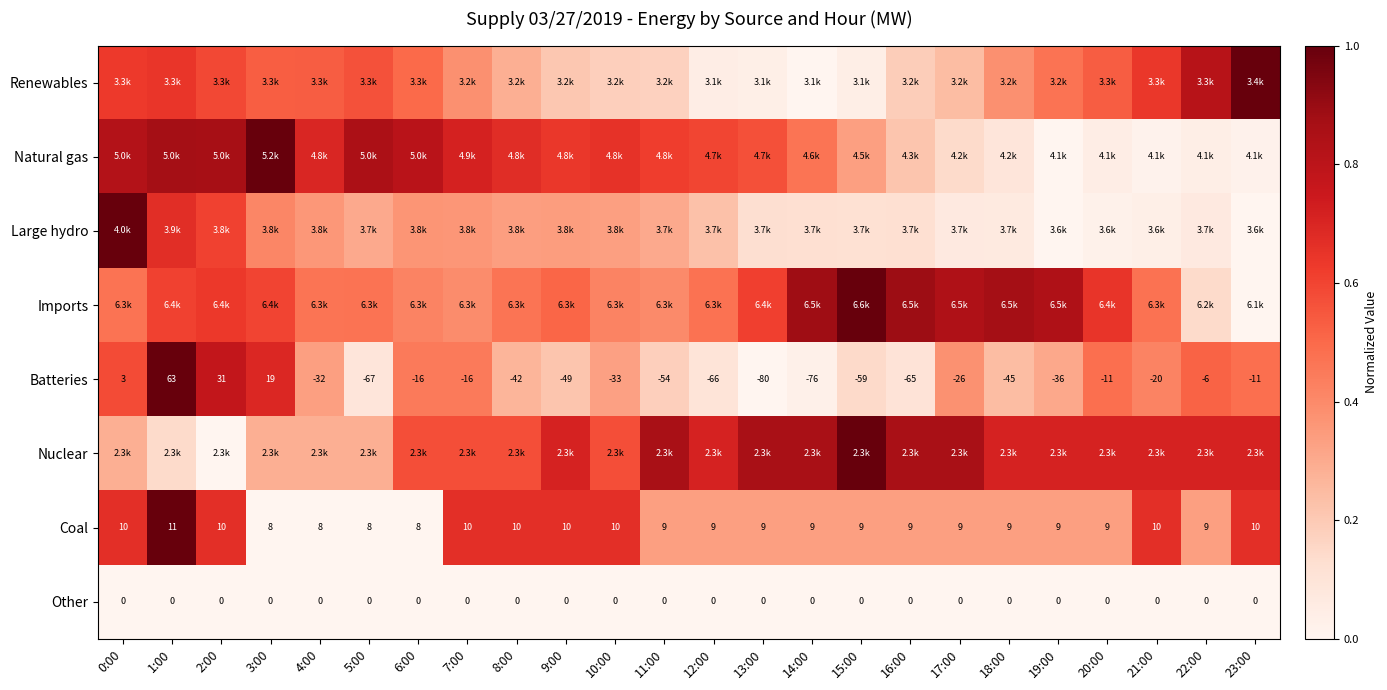

At which category is the sum across all series the highest?

1:00